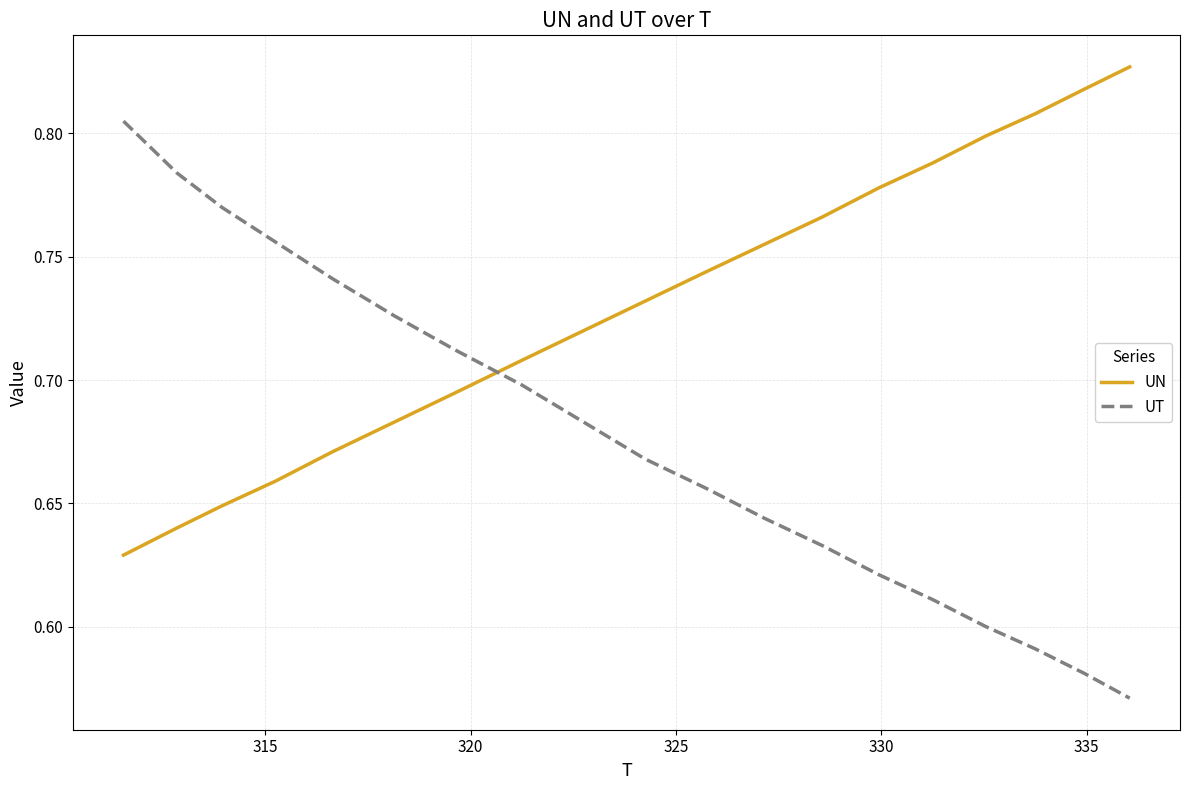

Rank the series by their average value, from lowest to highest.

UT, UN